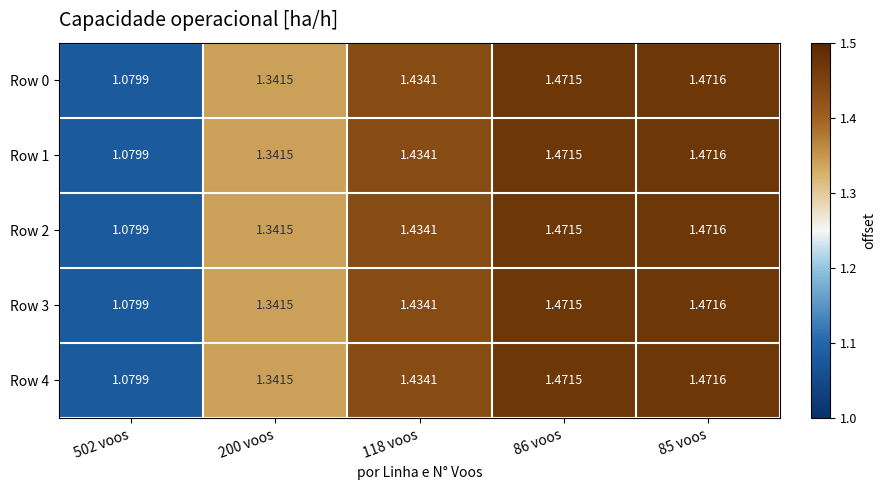

Which has a higher value, 502 voos or 200 voos?

200 voos